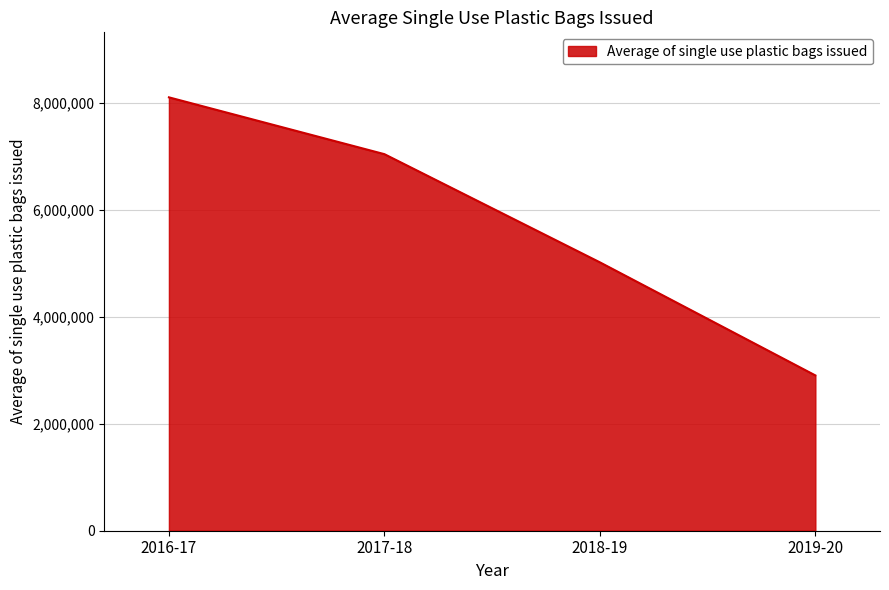

List the labels in order of value, largest first.

2016-17, 2017-18, 2018-19, 2019-20